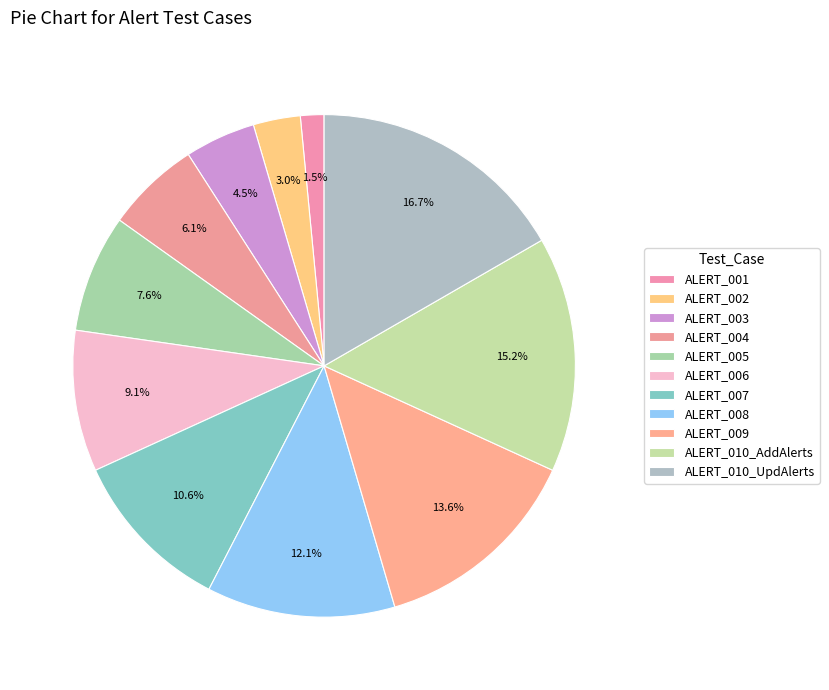

To the nearest percent, what is the combined percentage of ALERT_004 and ALERT_008?

18%